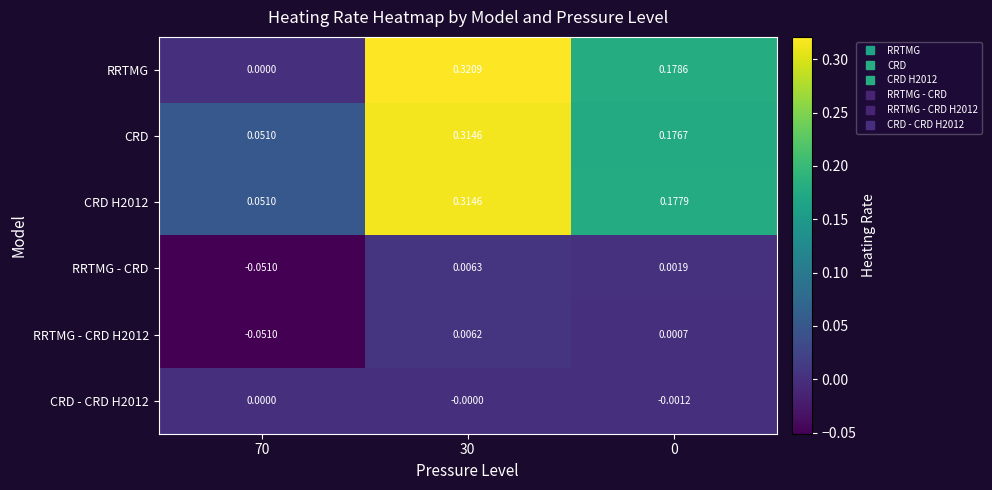

Is the value of CRD - CRD H2012 at 30 greater than the value of RRTMG at 0?

No